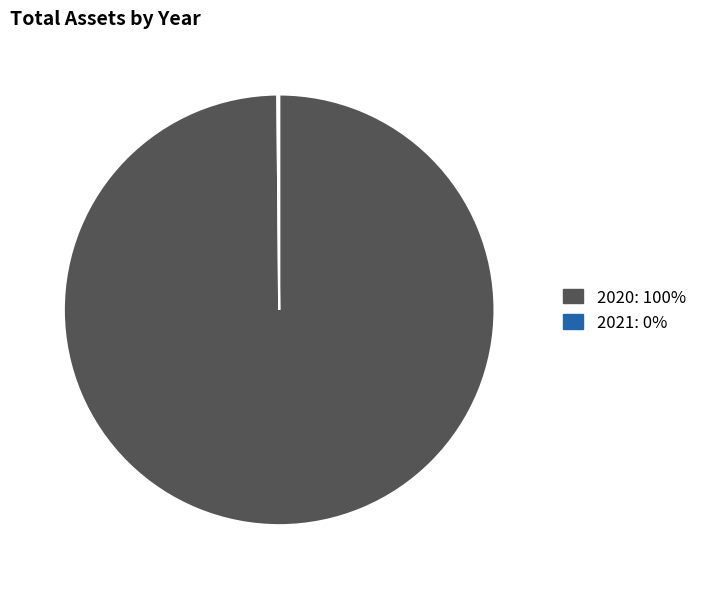

Is there any slice that represents more than half of the pie?

Yes